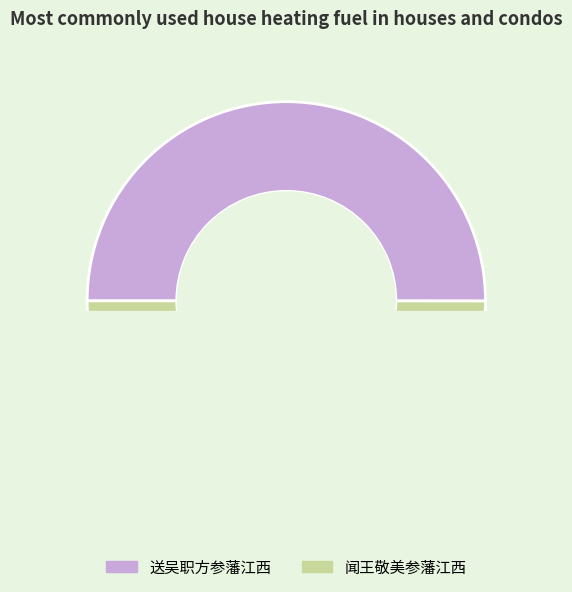

What is the change in value from 送吴职方参藩江西 to 闻王敬美参藩江西?

-322